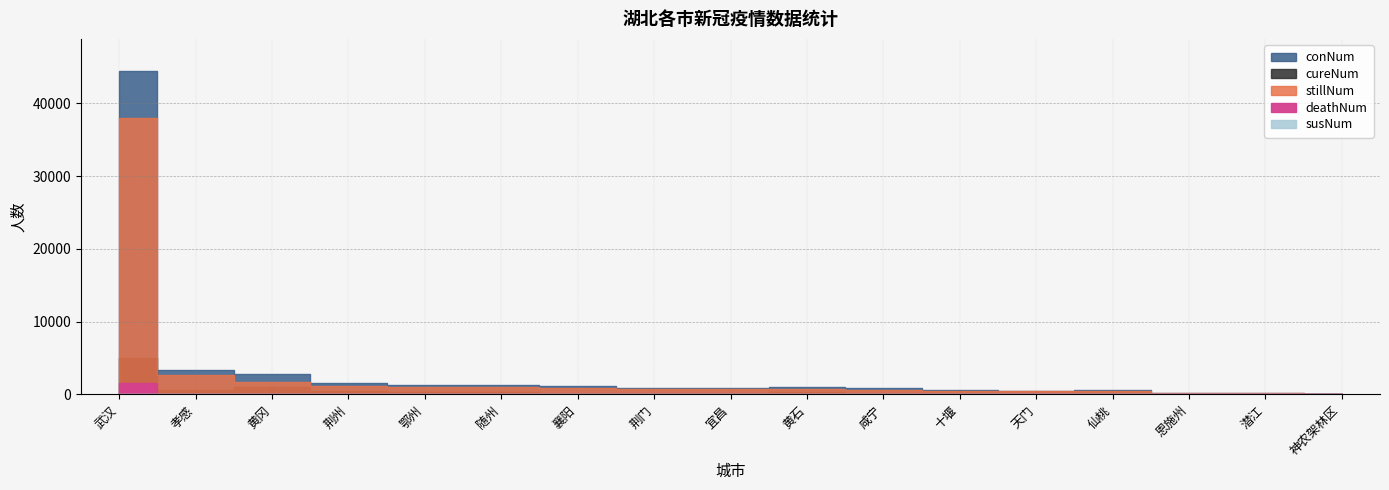

At 荆门, list the series in order from smallest to largest.

susNum, deathNum, cureNum, stillNum, conNum